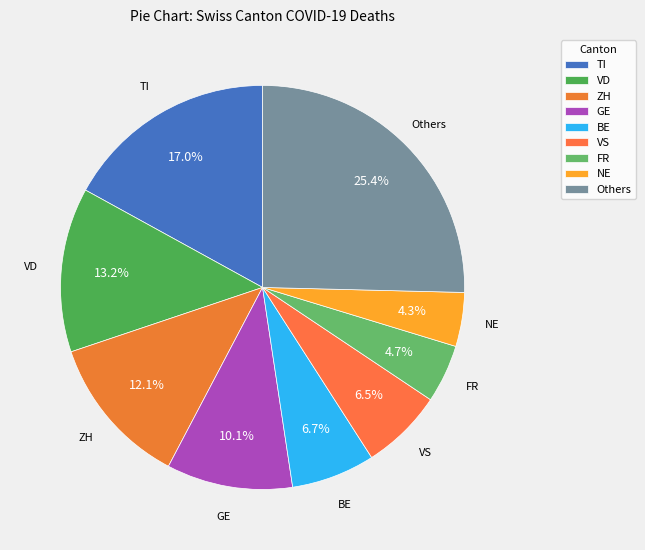

Is there any slice that represents more than half of the pie?

No